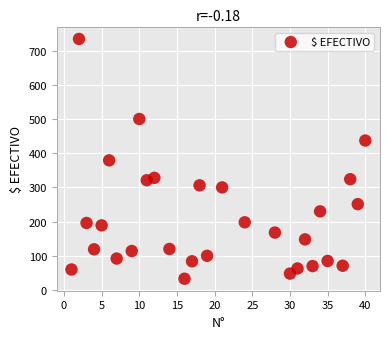

What is the range of X values (max minus min)?

39